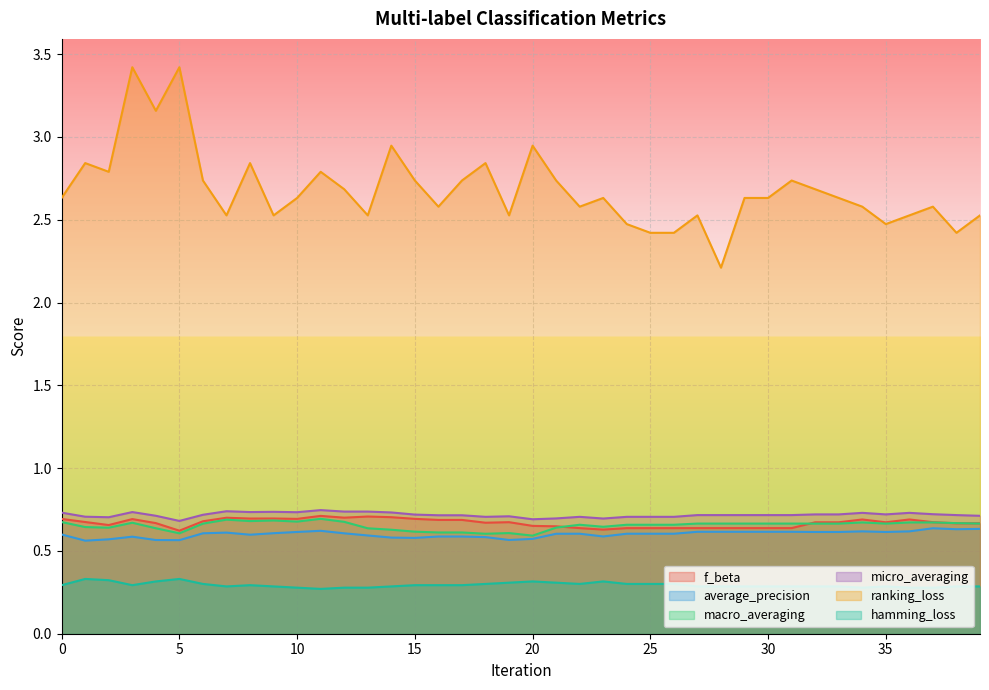

Reading right to left, list all the values displayed in this chart.

f_beta: 39=0.7	38=0.7	37=0.7	36=0.7	35=0.7	34=0.7	33=0.7	32=0.7	31=0.6	30=0.6	29=0.6	28=0.6	27=0.6	26=0.6	25=0.6	24=0.6	23=0.6	22=0.6	21=0.6	20=0.7	19=0.7	18=0.7	17=0.7	16=0.7	15=0.7	14=0.7	13=0.7	12=0.7	11=0.7	10=0.7	9=0.7	8=0.7	7=0.7	6=0.7	5=0.6	4=0.7	3=0.7	2=0.7	1=0.7	0=0.7
average_precision: 39=0.6	38=0.6	37=0.6	36=0.6	35=0.6	34=0.6	33=0.6	32=0.6	31=0.6	30=0.6	29=0.6	28=0.6	27=0.6	26=0.6	25=0.6	24=0.6	23=0.6	22=0.6	21=0.6	20=0.6	19=0.6	18=0.6	17=0.6	16=0.6	15=0.6	14=0.6	13=0.6	12=0.6	11=0.6	10=0.6	9=0.6	8=0.6	7=0.6	6=0.6	5=0.6	4=0.6	3=0.6	2=0.6	1=0.6	0=0.6
macro_averaging: 39=0.7	38=0.7	37=0.7	36=0.7	35=0.7	34=0.7	33=0.7	32=0.7	31=0.7	30=0.7	29=0.7	28=0.7	27=0.7	26=0.7	25=0.7	24=0.7	23=0.6	22=0.7	21=0.6	20=0.6	19=0.6	18=0.6	17=0.6	16=0.6	15=0.6	14=0.6	13=0.6	12=0.7	11=0.7	10=0.7	9=0.7	8=0.7	7=0.7	6=0.7	5=0.6	4=0.6	3=0.7	2=0.6	1=0.6	0=0.7
micro_averaging: 39=0.7	38=0.7	37=0.7	36=0.7	35=0.7	34=0.7	33=0.7	32=0.7	31=0.7	30=0.7	29=0.7	28=0.7	27=0.7	26=0.7	25=0.7	24=0.7	23=0.7	22=0.7	21=0.7	20=0.7	19=0.7	18=0.7	17=0.7	16=0.7	15=0.7	14=0.7	13=0.7	12=0.7	11=0.7	10=0.7	9=0.7	8=0.7	7=0.7	6=0.7	5=0.7	4=0.7	3=0.7	2=0.7	1=0.7	0=0.7
ranking_loss: 39=2.5	38=2.4	37=2.6	36=2.5	35=2.5	34=2.6	33=2.6	32=2.7	31=2.7	30=2.6	29=2.6	28=2.2	27=2.5	26=2.4	25=2.4	24=2.5	23=2.6	22=2.6	21=2.7	20=2.9	19=2.5	18=2.8	17=2.7	16=2.6	15=2.7	14=2.9	13=2.5	12=2.7	11=2.8	10=2.6	9=2.5	8=2.8	7=2.5	6=2.7	5=3.4	4=3.2	3=3.4	2=2.8	1=2.8	0=2.6
hamming_loss: 39=0.3	38=0.3	37=0.3	36=0.3	35=0.3	34=0.3	33=0.3	32=0.3	31=0.3	30=0.3	29=0.3	28=0.3	27=0.3	26=0.3	25=0.3	24=0.3	23=0.3	22=0.3	21=0.3	20=0.3	19=0.3	18=0.3	17=0.3	16=0.3	15=0.3	14=0.3	13=0.3	12=0.3	11=0.3	10=0.3	9=0.3	8=0.3	7=0.3	6=0.3	5=0.3	4=0.3	3=0.3	2=0.3	1=0.3	0=0.3